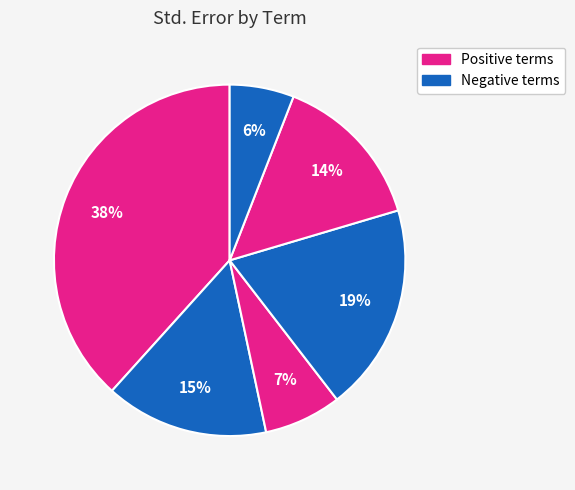

How many slices are in this pie chart?

6